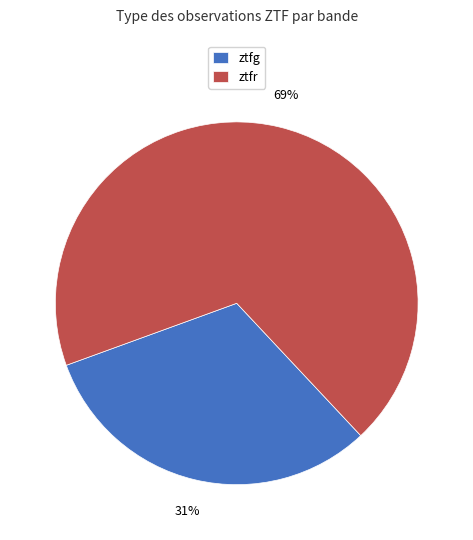

Combined, do ztfr and ztfg account for over 50%?

Yes